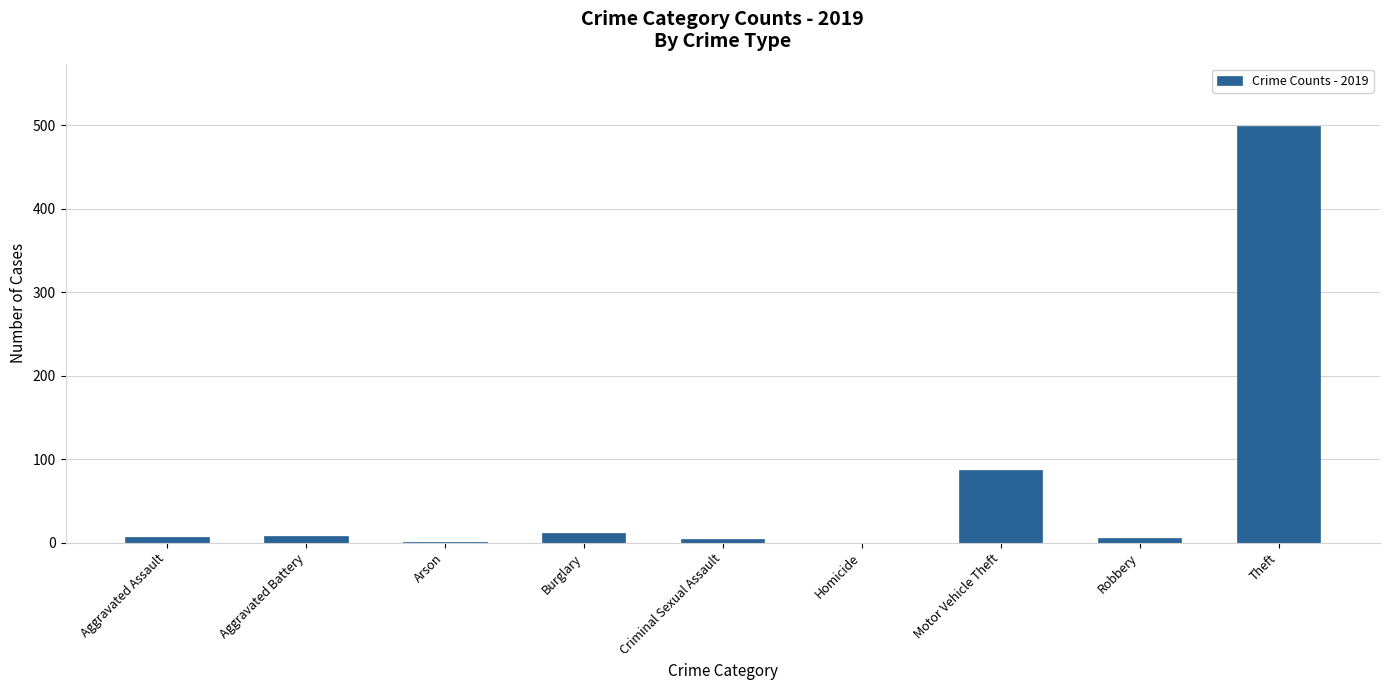

How many categories are shown in the chart?

9